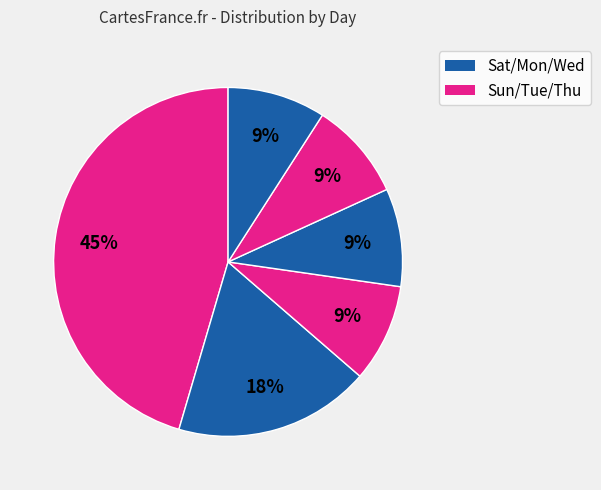

Count the number of slices in the pie.

6